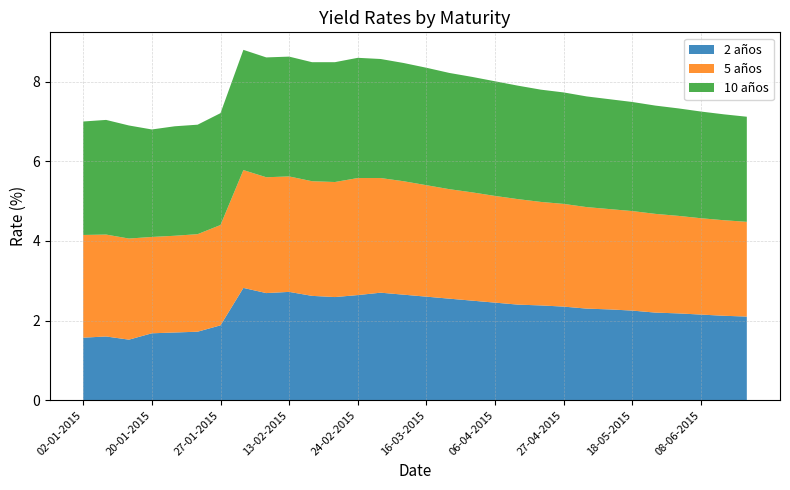

Reading right to left, extract all data points from this chart.

2 años: 2.1	2.1	2.1	2.2	2.2	2.2	2.3	2.3	2.4	2.4	2.4	2.5	2.5	2.5	2.6	2.6	2.7	2.6	2.6	2.6	2.7	2.7	2.8	1.9	1.7	1.7	1.7	1.5	1.6	1.6
5 años: 2.4	2.4	2.4	2.5	2.5	2.5	2.5	2.5	2.6	2.6	2.6	2.7	2.7	2.8	2.8	2.9	2.9	2.9	2.9	2.9	2.9	2.9	3.0	2.5	2.5	2.4	2.4	2.5	2.6	2.6
10 años: 2.6	2.7	2.7	2.7	2.7	2.7	2.8	2.8	2.8	2.8	2.9	2.9	2.9	2.9	3.0	3.0	3.0	3.0	3.0	3.0	3.0	3.0	3.0	2.8	2.8	2.8	2.7	2.8	2.9	2.9